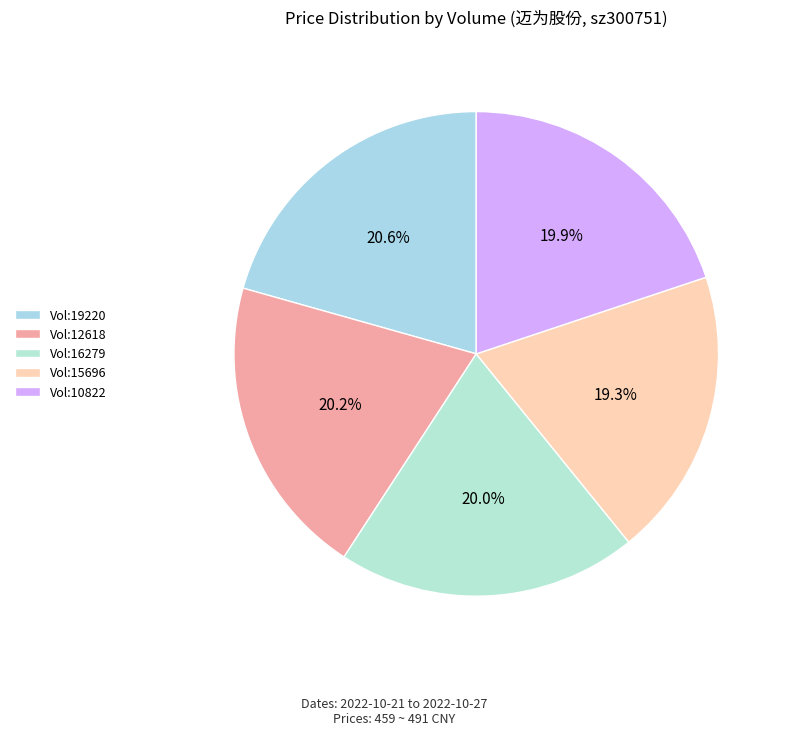

Count the number of slices in the pie.

5